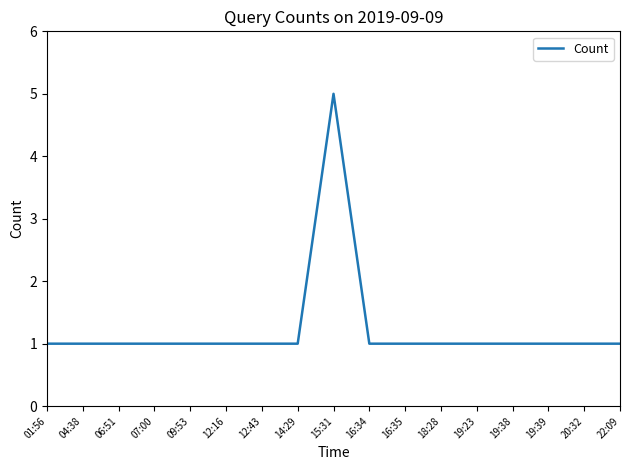

Reading left to right, transcribe all the data shown in this chart.

01:56=1	04:38=1	06:51=1	07:00=1	09:53=1	12:16=1	12:43=1	14:29=1	15:31=5	16:34=1	16:35=1	18:28=1	19:23=1	19:38=1	19:39=1	20:32=1	22:09=1